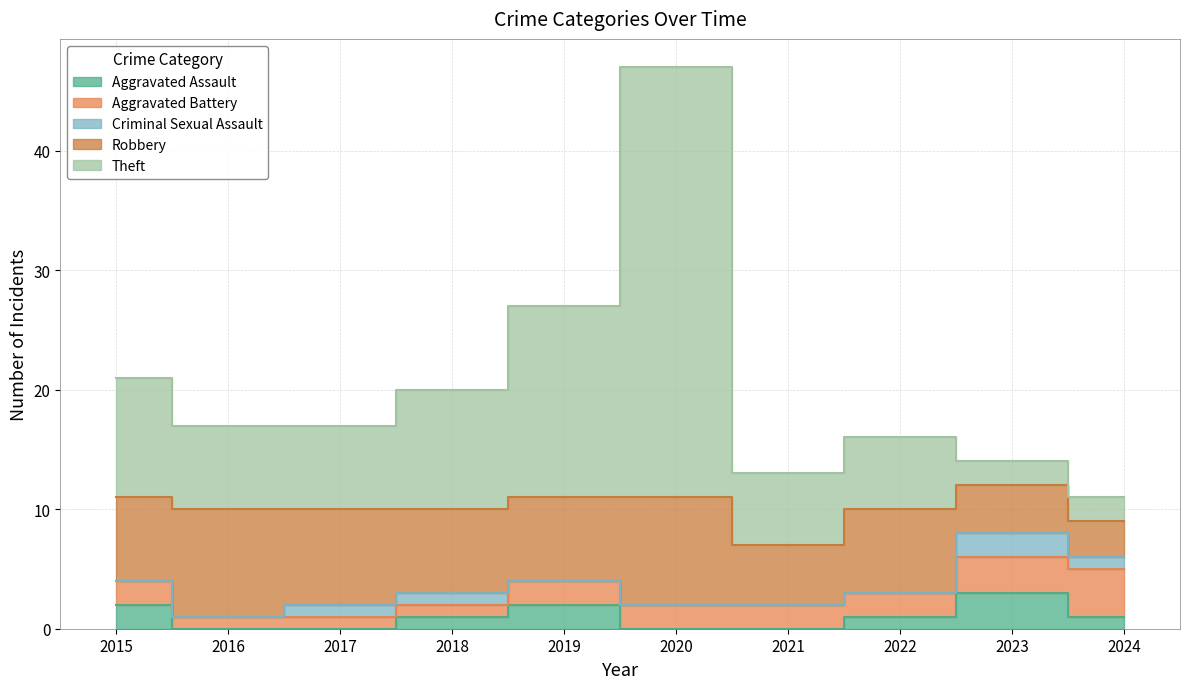

Does the chart have visible grid lines?

Yes